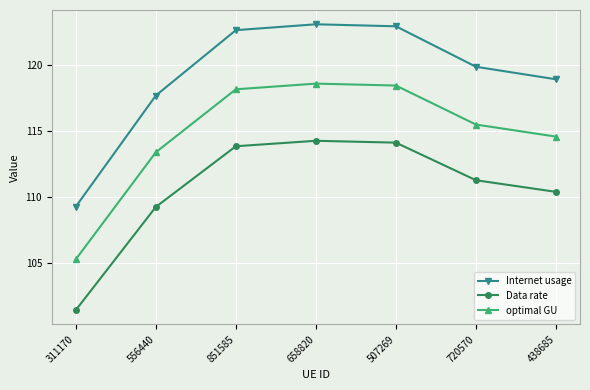

Which series has the widest spread of values?

Internet usage